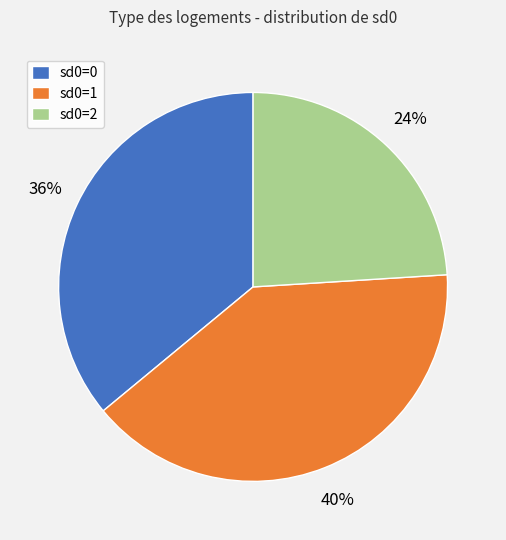

The sd0=1 slice represents 40% of the pie. True or false?

True